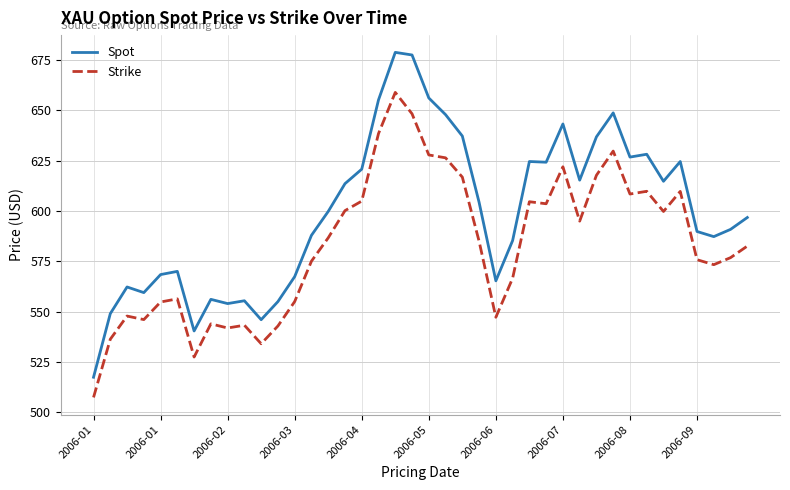

List the series in order of their peak value, highest first.

Spot, Strike